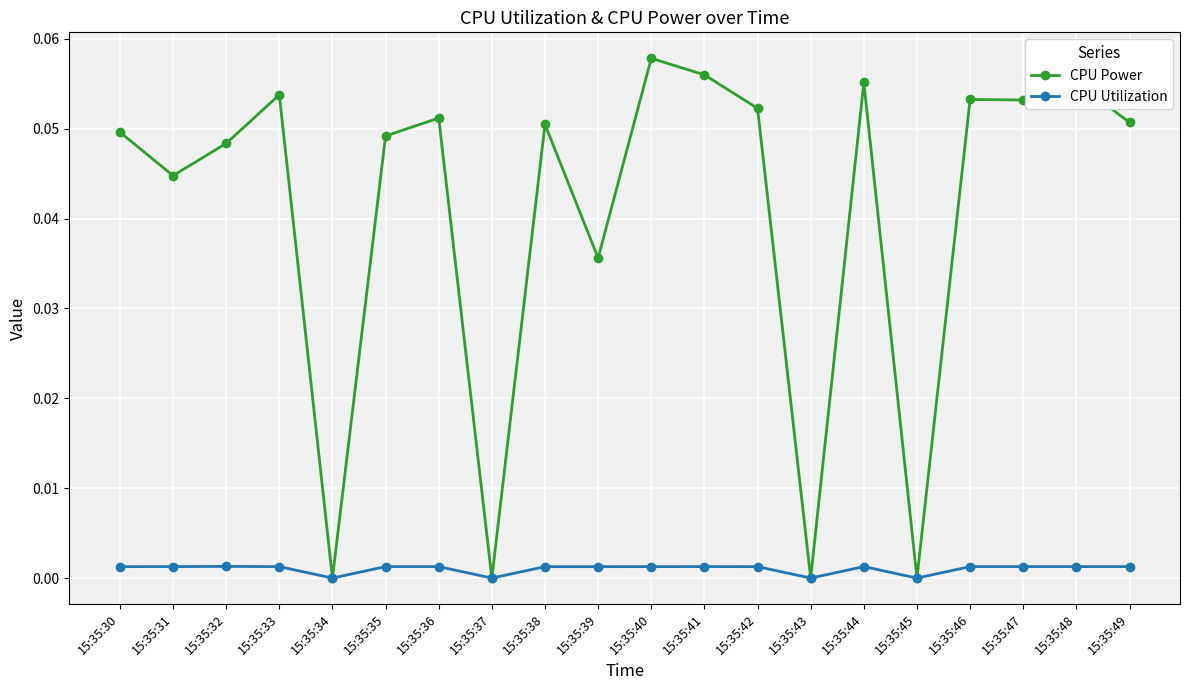

The value of CPU Power at 15:35:31 is 0.1. True or false?

False